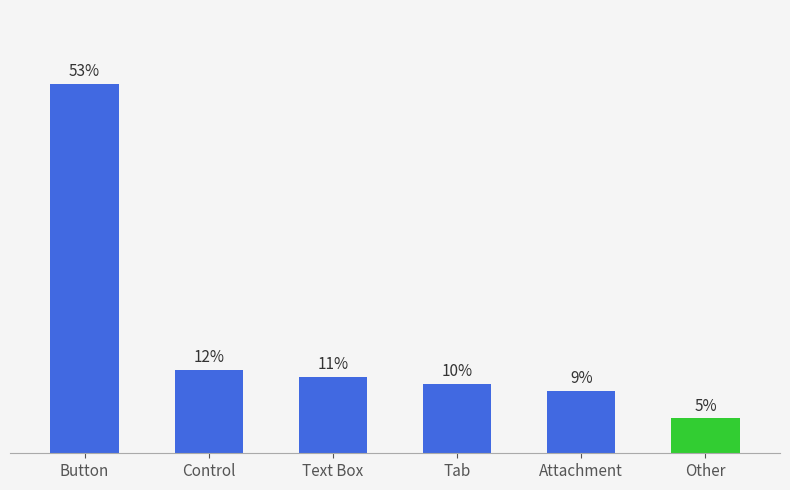

Which label corresponds to the largest value in the chart?

Button